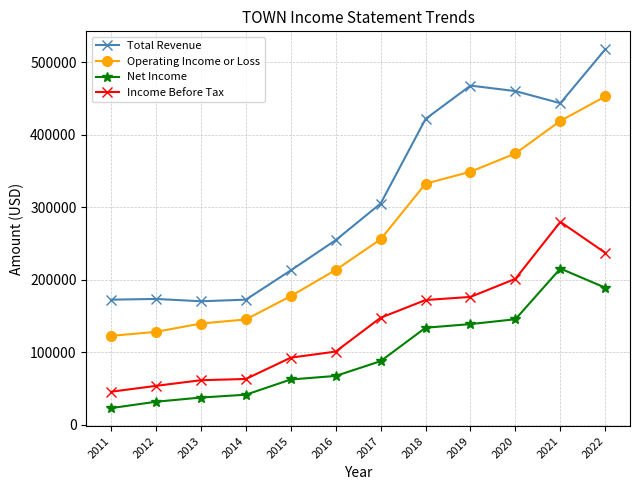

True or false: Net Income and Operating Income or Loss intersect in this chart.

False